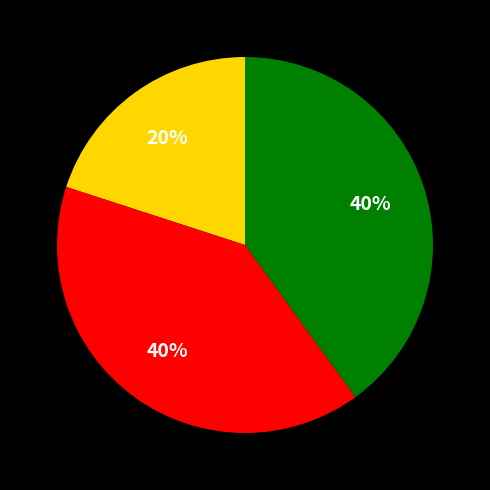

To the nearest percent, what is the difference between the largest and smallest slice percentages?

20%